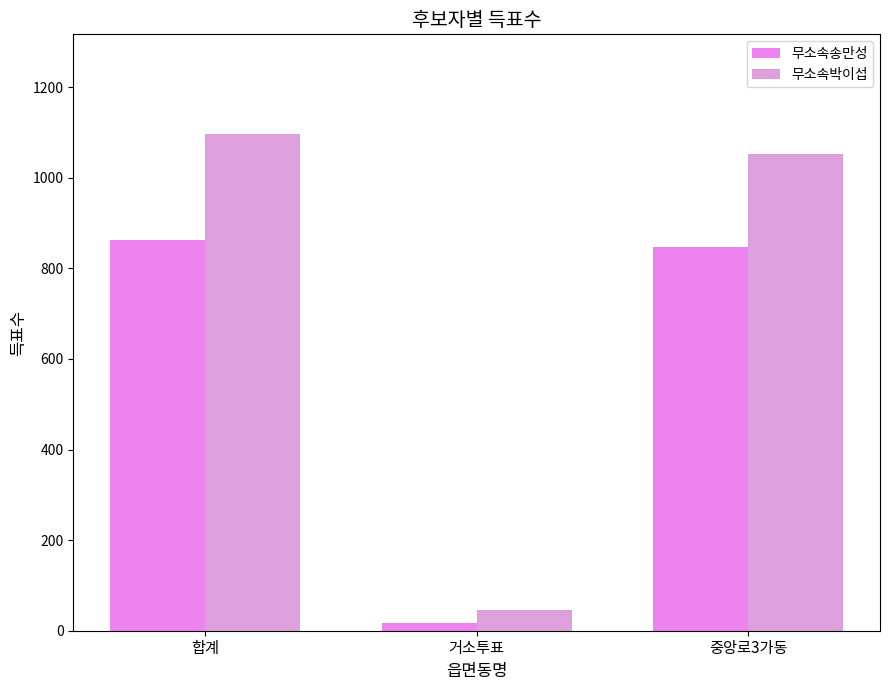

At which category is the sum across all series the highest?

합계